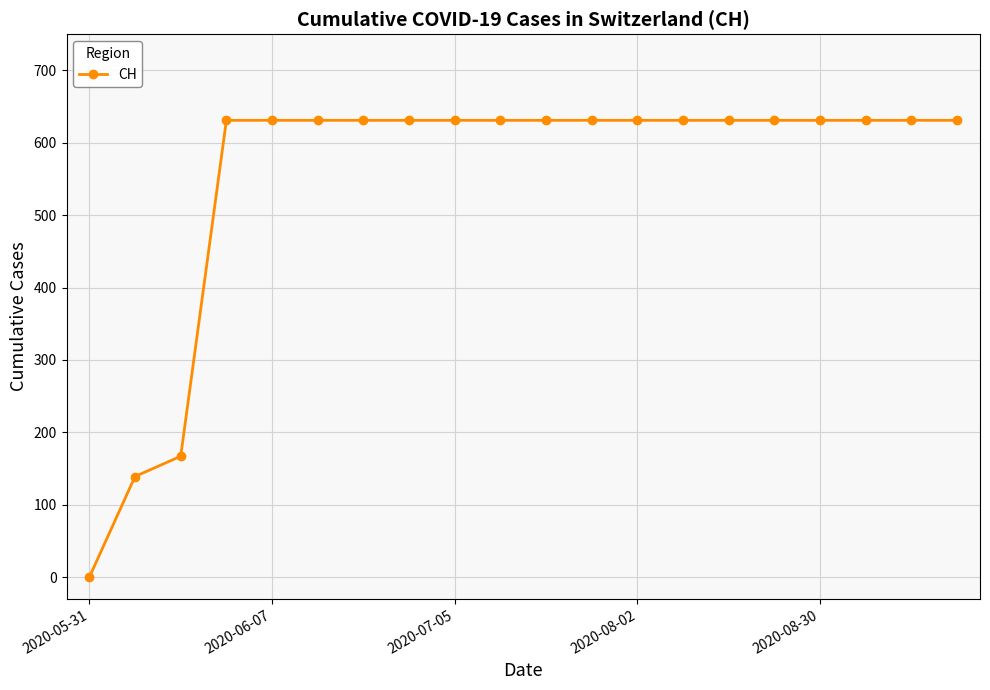

What is the sum of all values?

11033